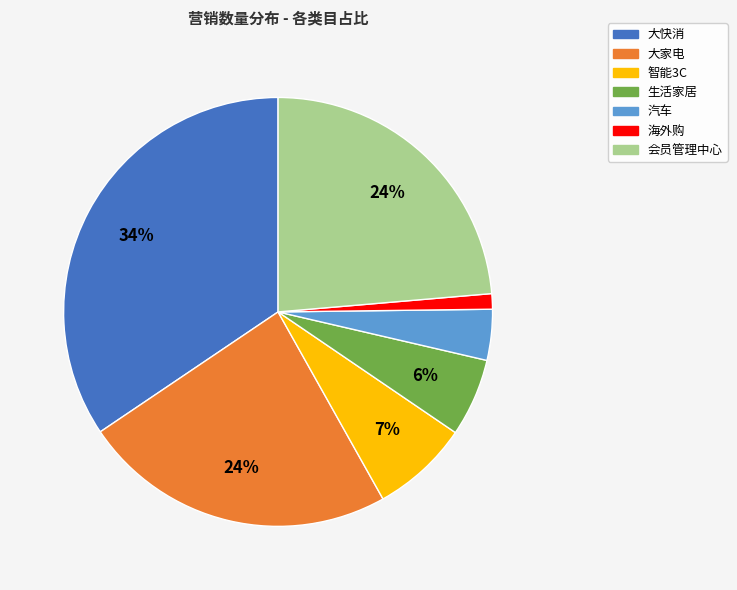

How many slices are in this pie chart?

7